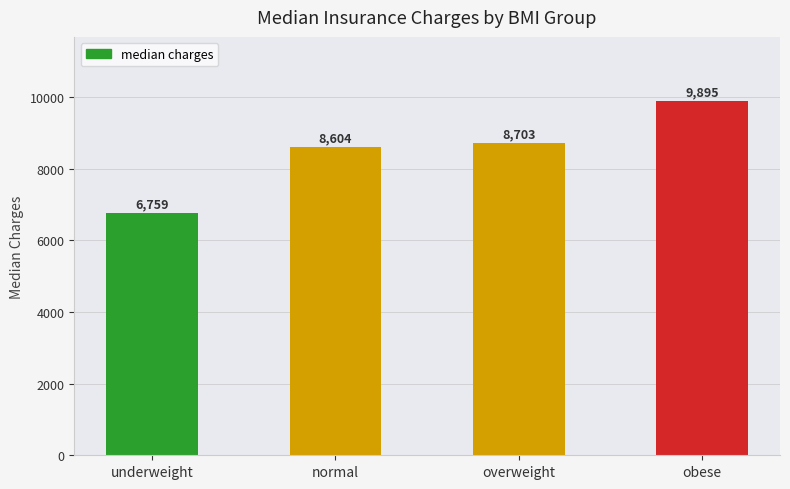

Which category has the lowest value across all series?

underweight